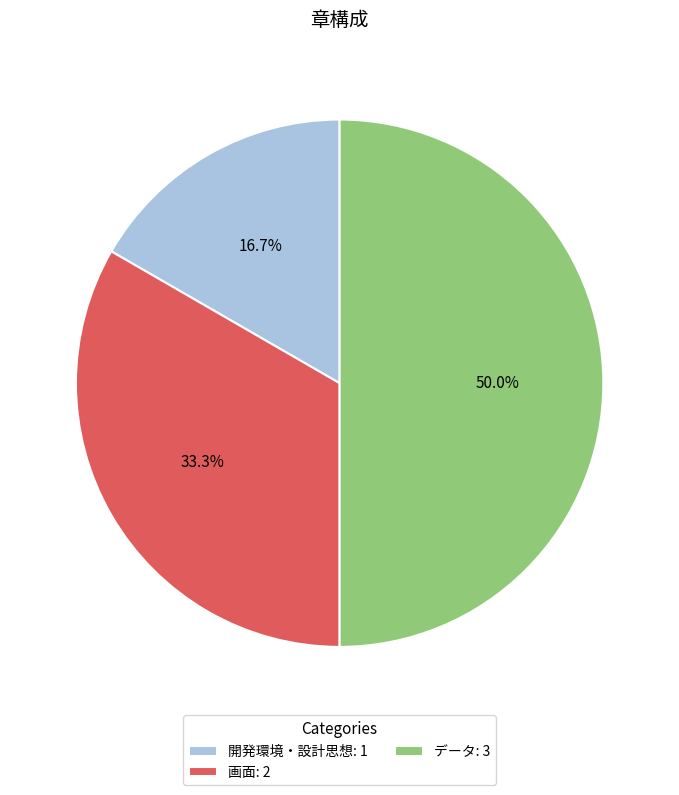

What percentage is NOT represented by 画面?

66.7%